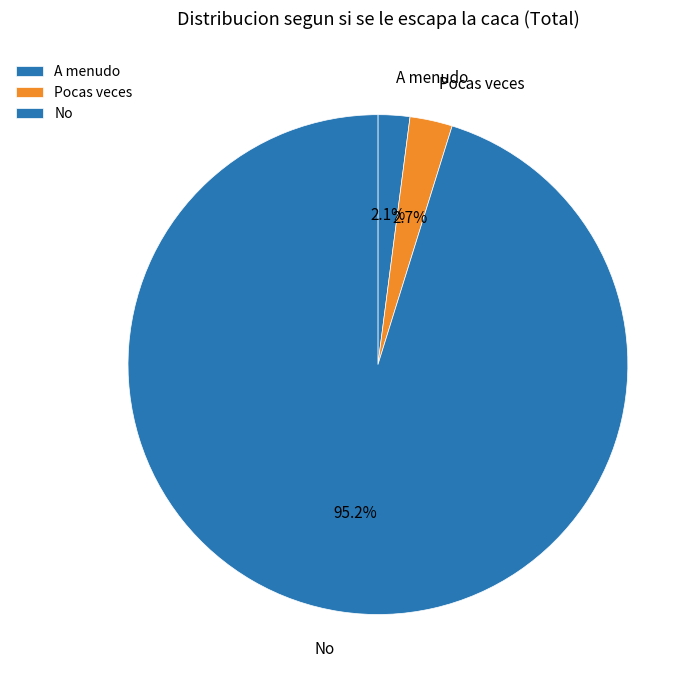

Which has a higher value, No or Pocas veces?

No